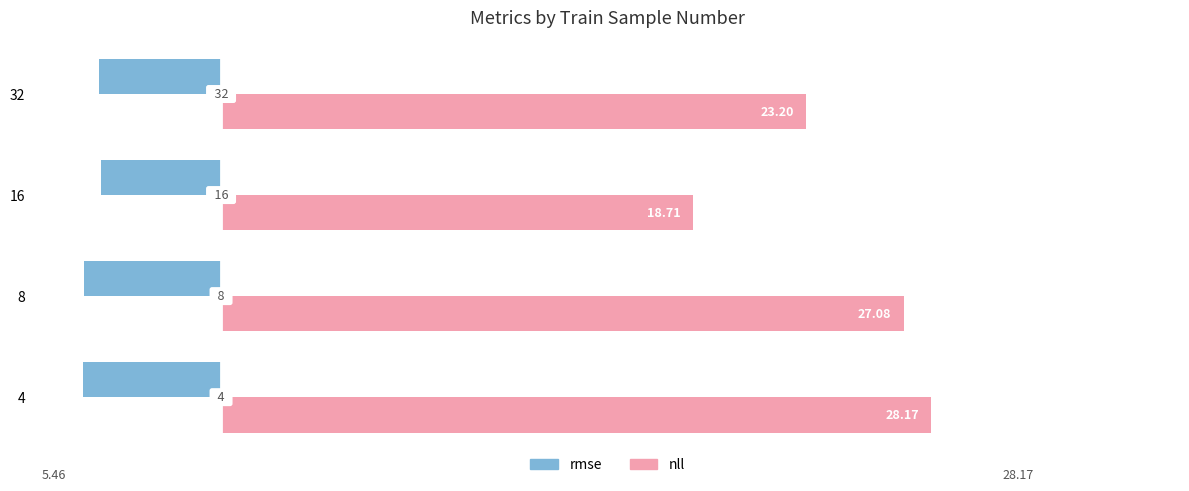

How many rmse values are between -5 and -4?

2